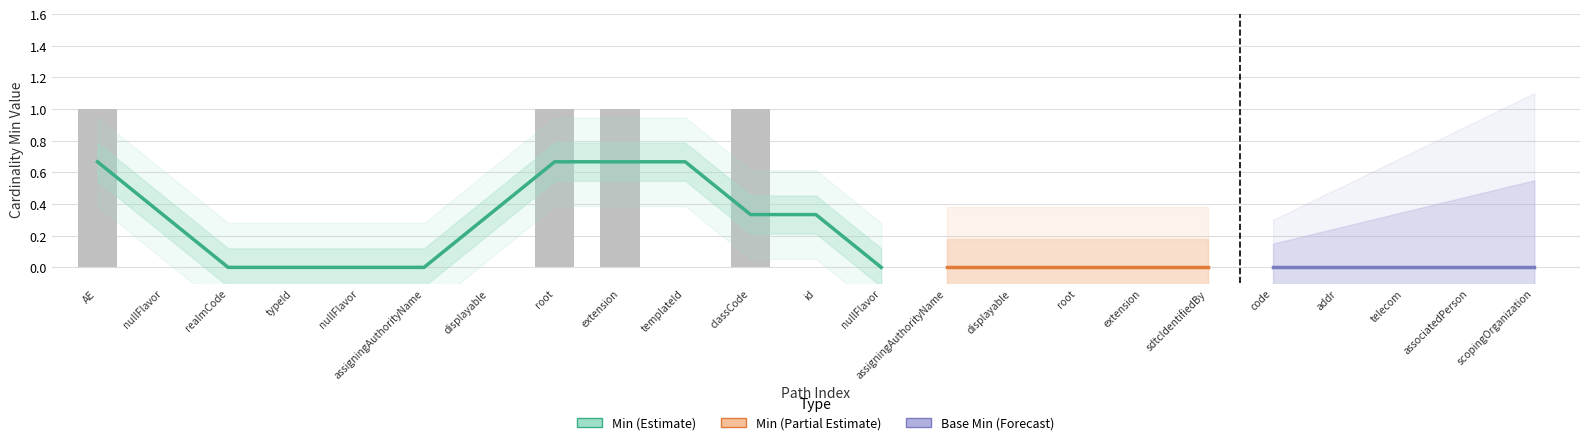

Which has a higher value, sdtcIdentifiedBy or nullFlavor?

sdtcIdentifiedBy